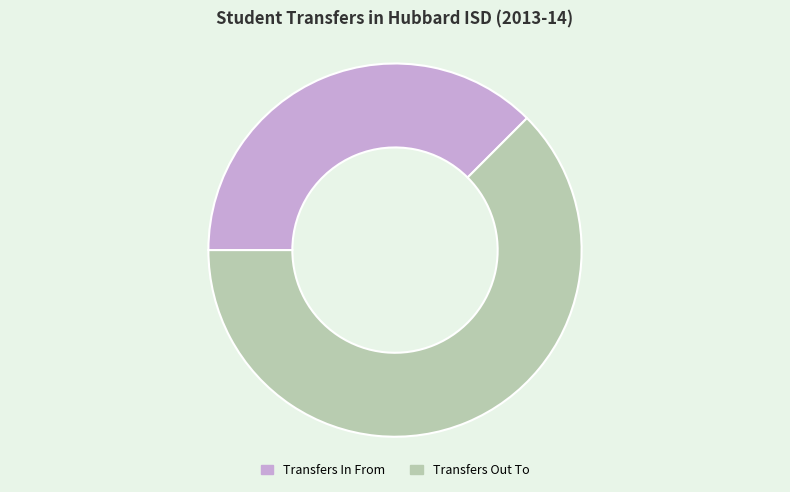

Rank the categories by value from lowest to highest.

Transfers In From, Transfers Out To